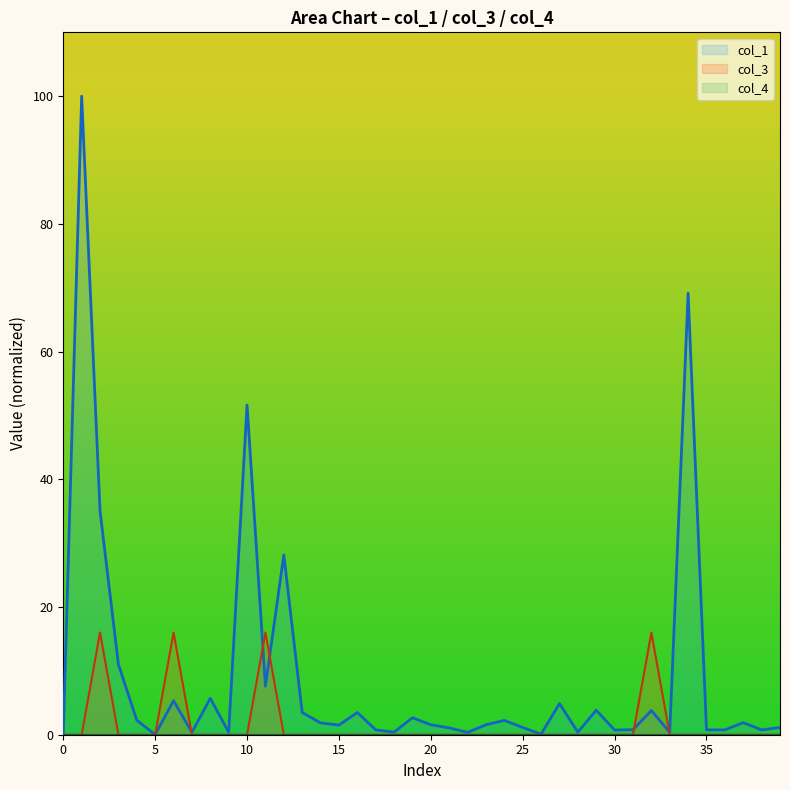

Is the value of col_1 at 11 greater than the value of col_3 at 15?

Yes